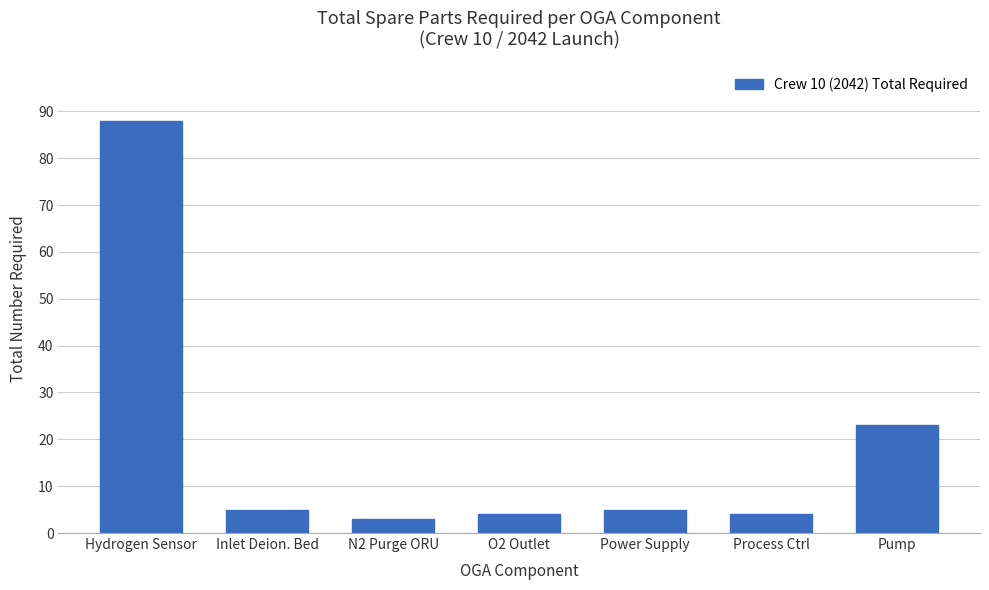

What is the difference between the second highest and second lowest values?

19